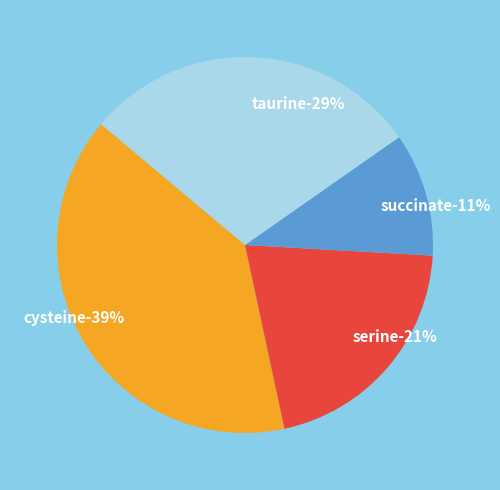

Count the number of slices in the pie.

4